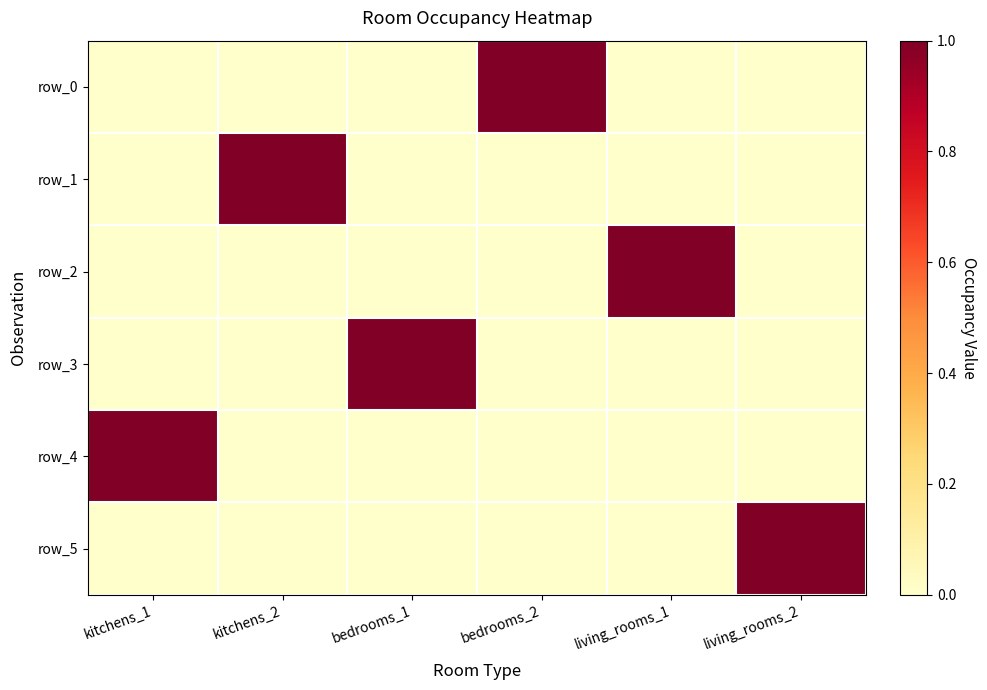

Which series has the largest range (max minus min)?

row_0